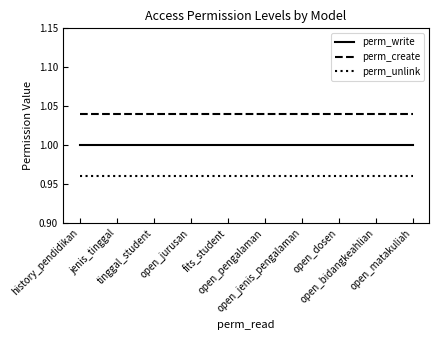

Reading right to left, list all the values displayed in this chart.

perm_write: open_matakuliah=1.0	open_bidangkeahlian=1.0	open_dosen=1.0	open_jenis_pengalaman=1.0	open_pengalaman=1.0	fits_student=1.0	open_jurusan=1.0	tinggal_student=1.0	jenis_tinggal=1.0	history_pendidikan=1.0
perm_create: open_matakuliah=1.0	open_bidangkeahlian=1.0	open_dosen=1.0	open_jenis_pengalaman=1.0	open_pengalaman=1.0	fits_student=1.0	open_jurusan=1.0	tinggal_student=1.0	jenis_tinggal=1.0	history_pendidikan=1.0
perm_unlink: open_matakuliah=1.0	open_bidangkeahlian=1.0	open_dosen=1.0	open_jenis_pengalaman=1.0	open_pengalaman=1.0	fits_student=1.0	open_jurusan=1.0	tinggal_student=1.0	jenis_tinggal=1.0	history_pendidikan=1.0